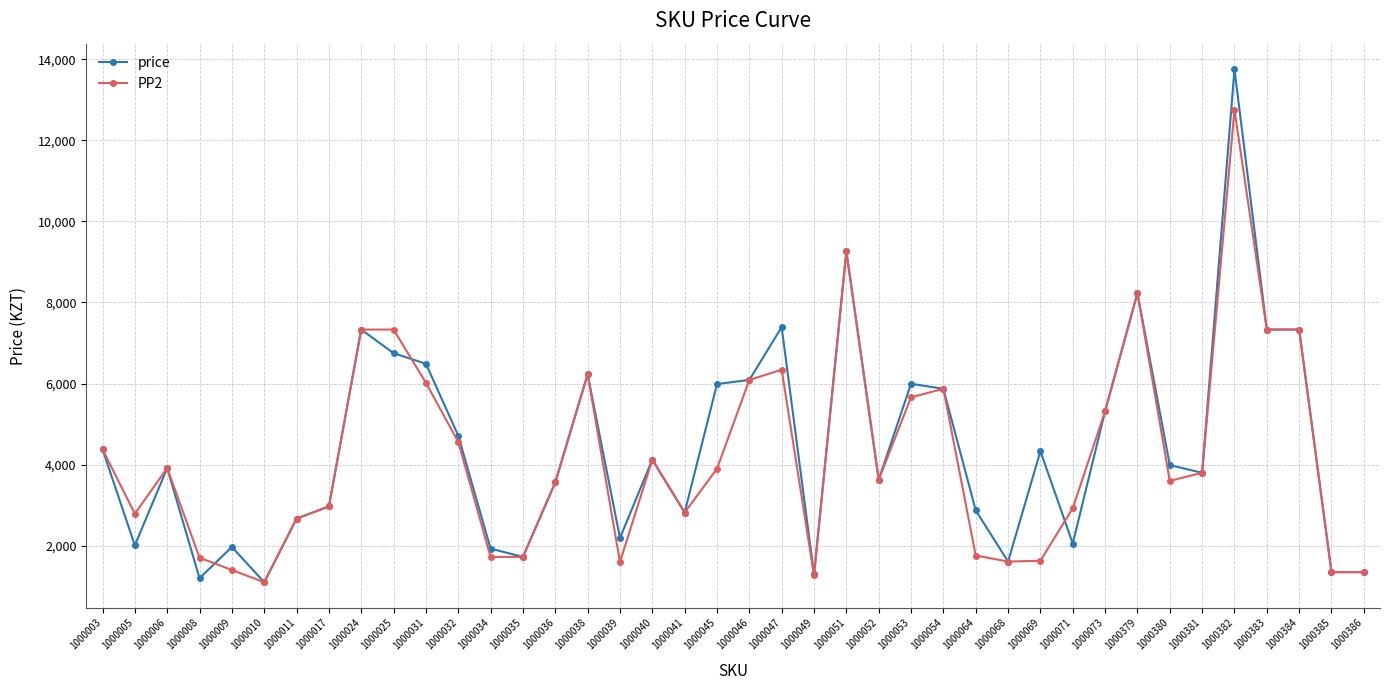

Which label corresponds to the largest value in the chart?

1000382